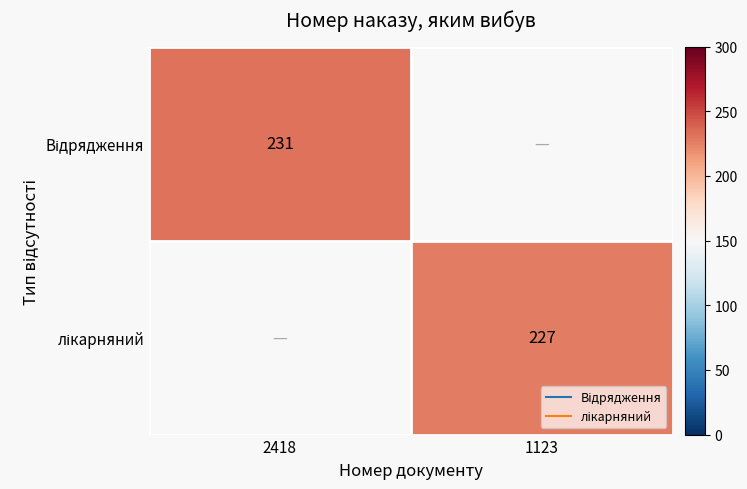

List the series in order of their peak value, highest first.

Відрядження, лікарняний